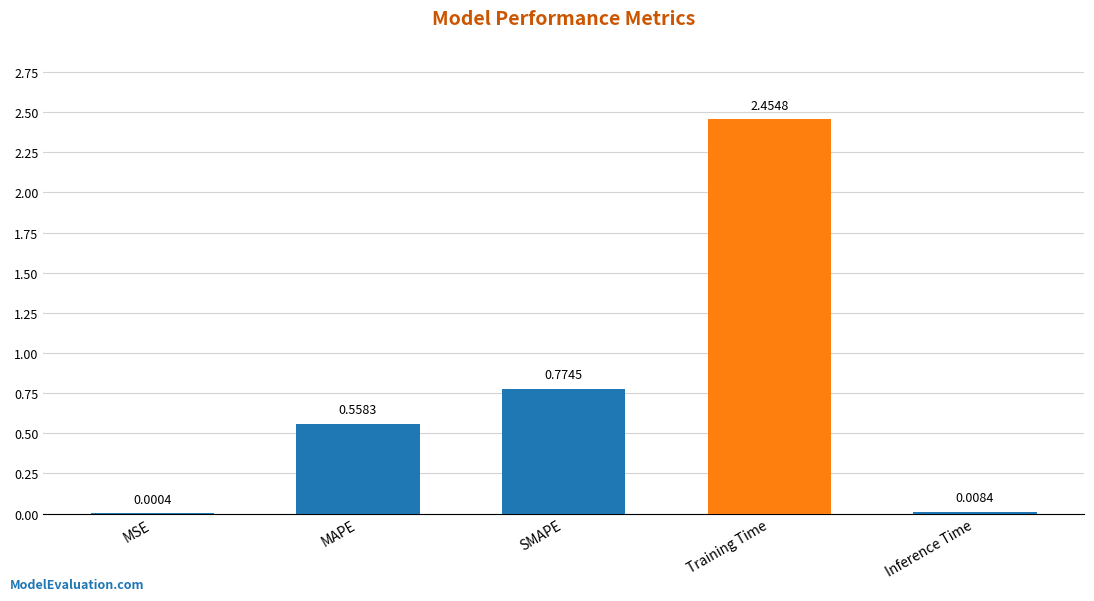

The value at Training Time is 1.1. True or false?

False